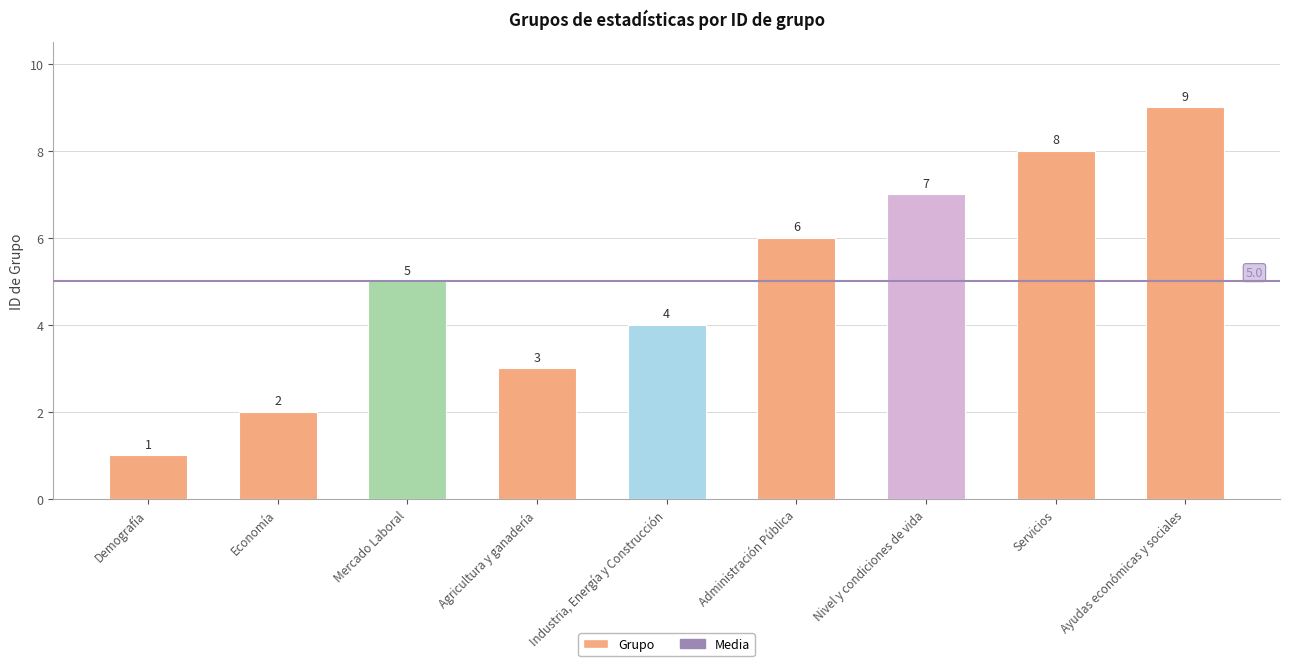

Which has a higher value, Industria, Energía y Construcción or Demografía?

Industria, Energía y Construcción